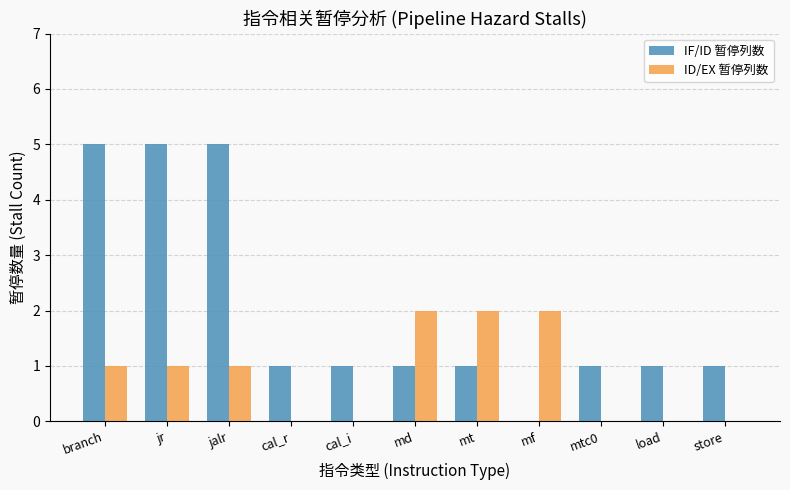

Between cal_i and mt, which series saw the biggest shift?

ID/EX 暂停列数